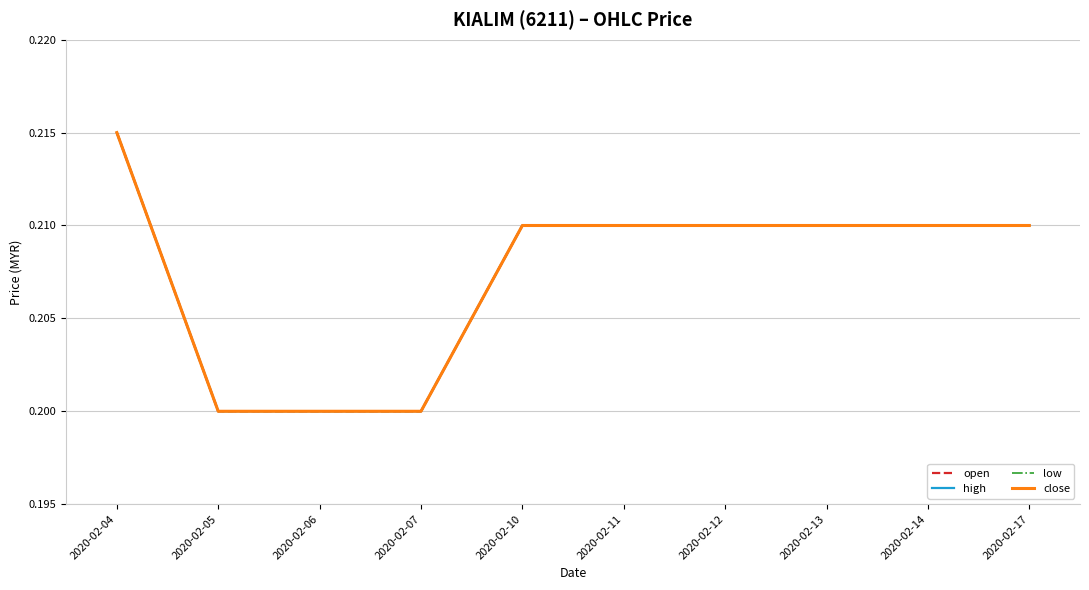

Is this an area chart (filled region under the line)?

No